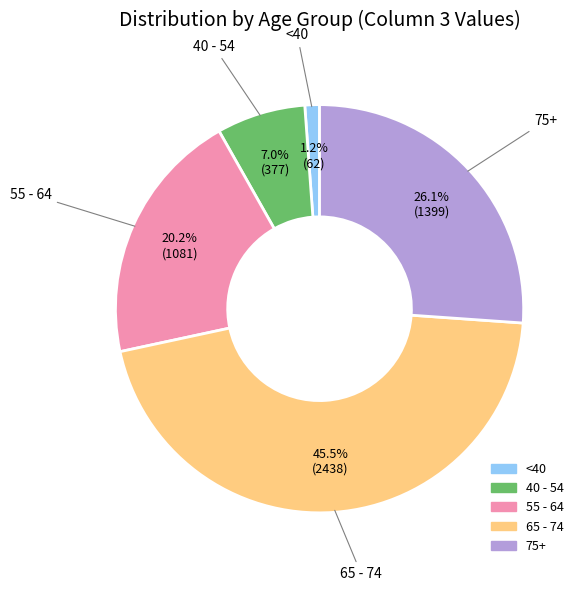

Is there a majority slice in this chart?

No